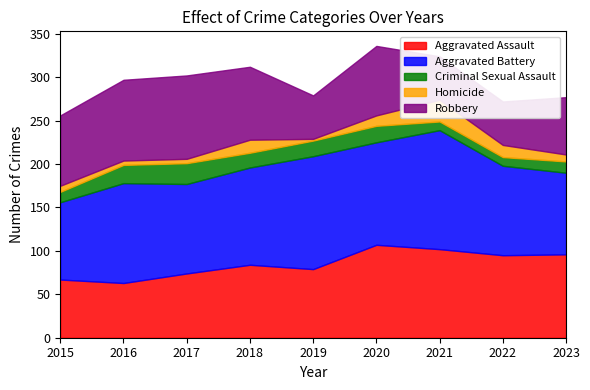

True or false: Aggravated Battery has a value of 103 at 2022.

True